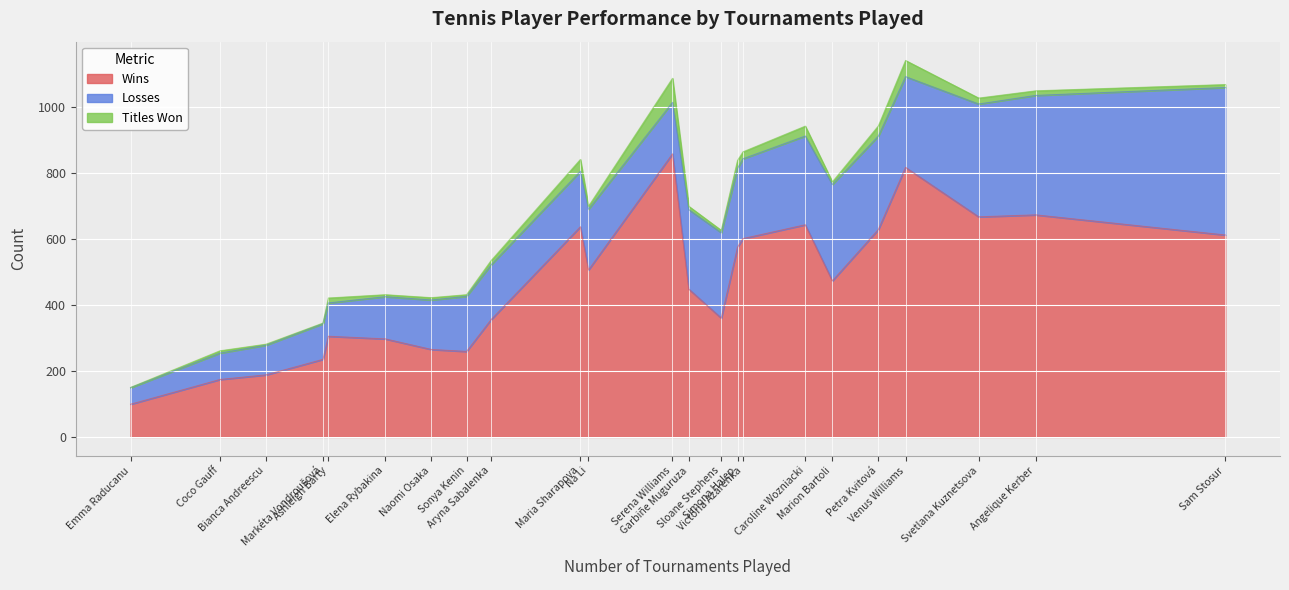

What is the difference between the maximum and minimum values in the Wins series?

759